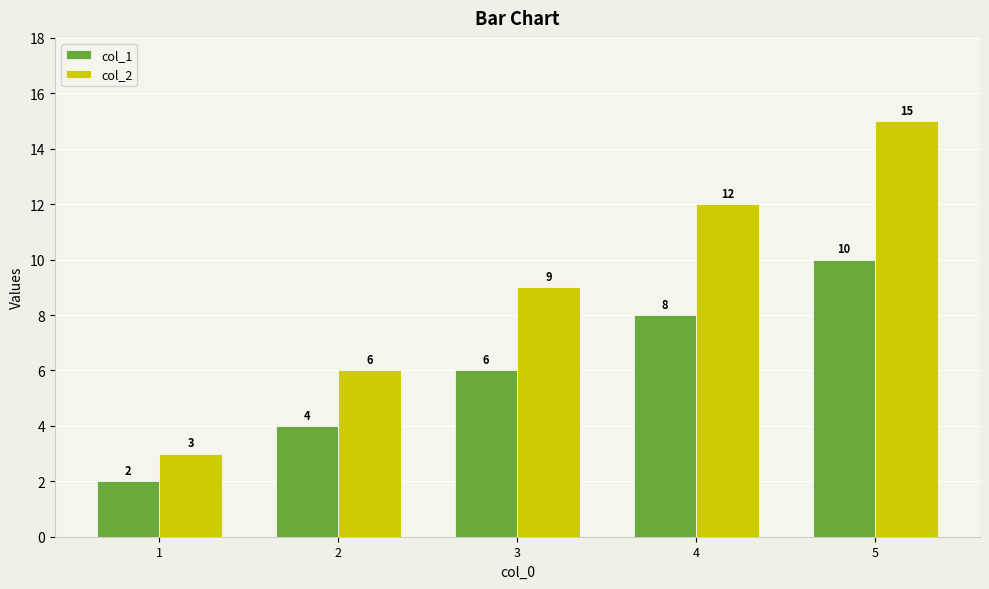

Count the number of data series in this chart.

2